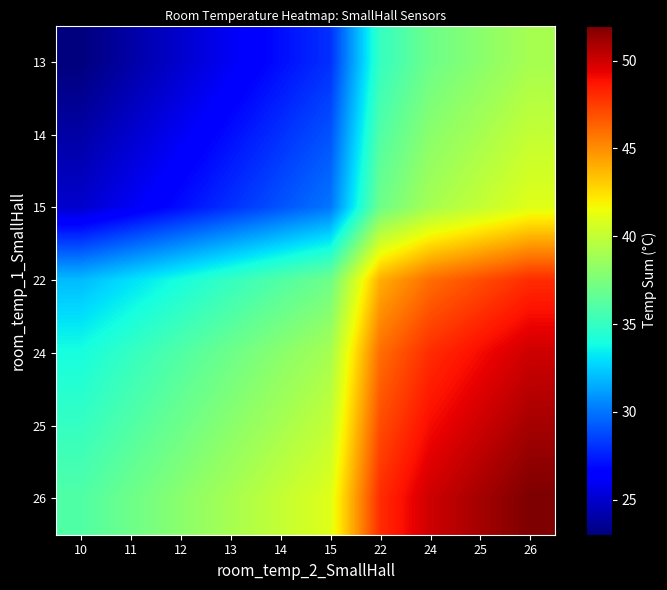

Reading left to right, list all the values displayed in this chart.

13: 10=23	11=24	12=25	13=26	14=27	15=28	22=35	24=37	25=38	26=39
14: 10=24	11=25	12=26	13=27	14=28	15=29	22=36	24=38	25=39	26=40
15: 10=25	11=26	12=27	13=28	14=29	15=30	22=37	24=39	25=40	26=41
22: 10=32	11=33	12=34	13=35	14=36	15=37	22=44	24=46	25=47	26=48
24: 10=34	11=35	12=36	13=37	14=38	15=39	22=46	24=48	25=49	26=50
25: 10=35	11=36	12=37	13=38	14=39	15=40	22=47	24=49	25=50	26=51
26: 10=36	11=37	12=38	13=39	14=40	15=41	22=48	24=50	25=51	26=52